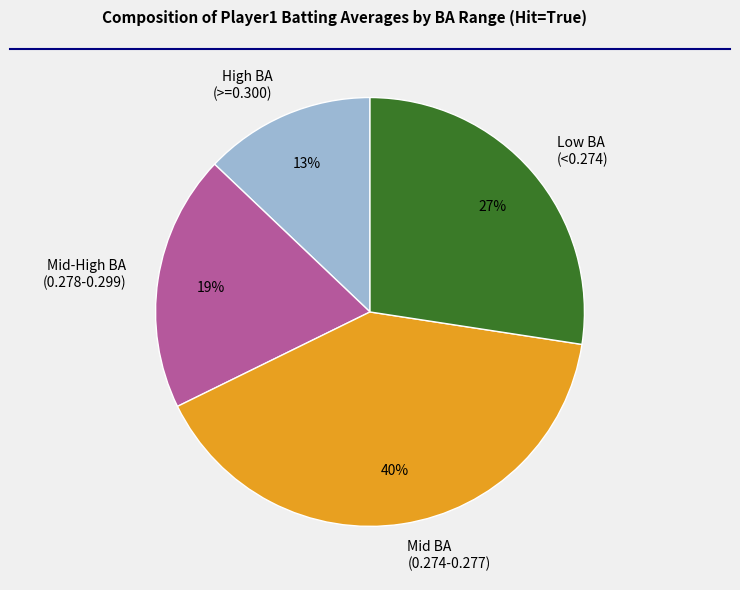

What is the smallest slice in the pie chart?

High BA (>=0.300)